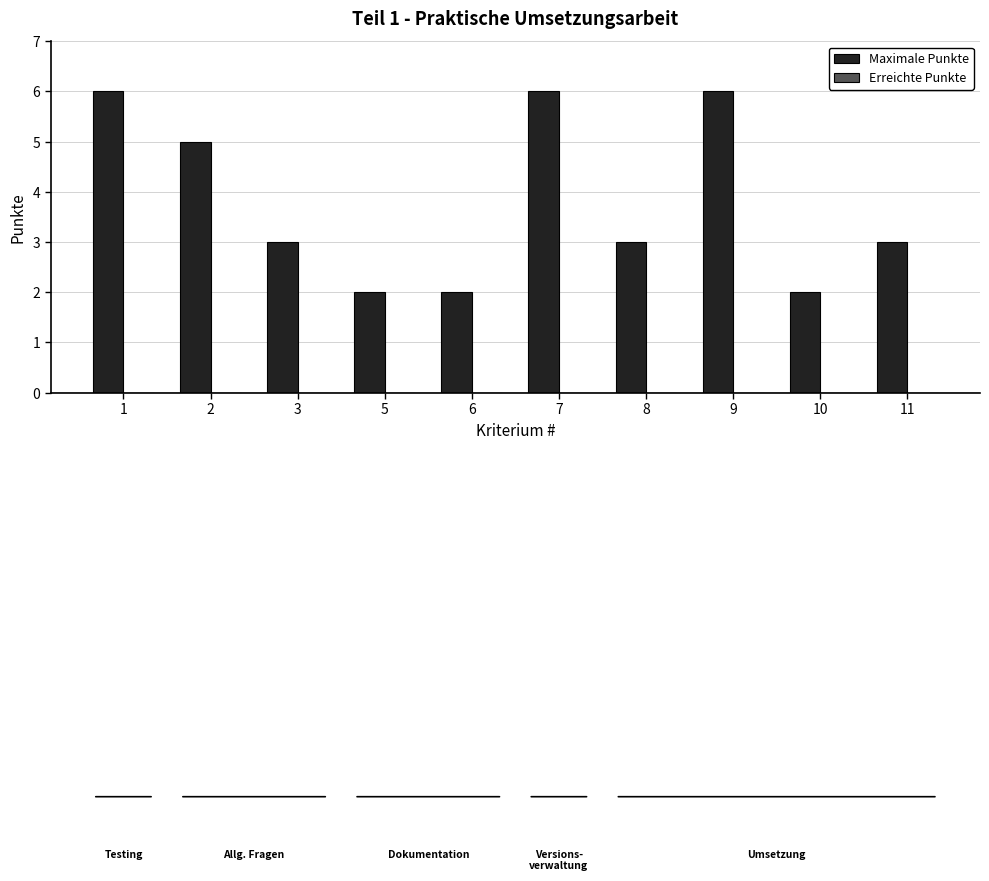

Approximately how many times larger is the value at 9 compared to 2?

1.2